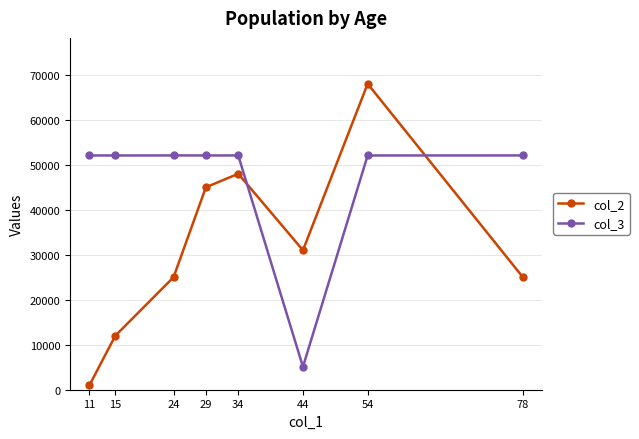

Is the value of col_2 at 34 greater than the value of col_3 at 11?

No